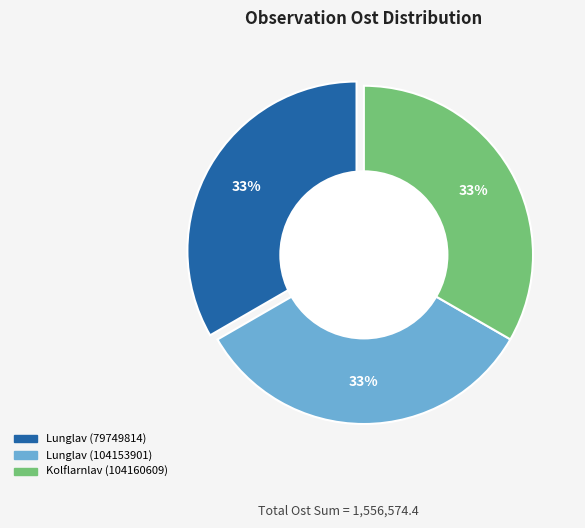

To the nearest percent, what percentage of the pie is Kolflarnlav (104160609)?

33%